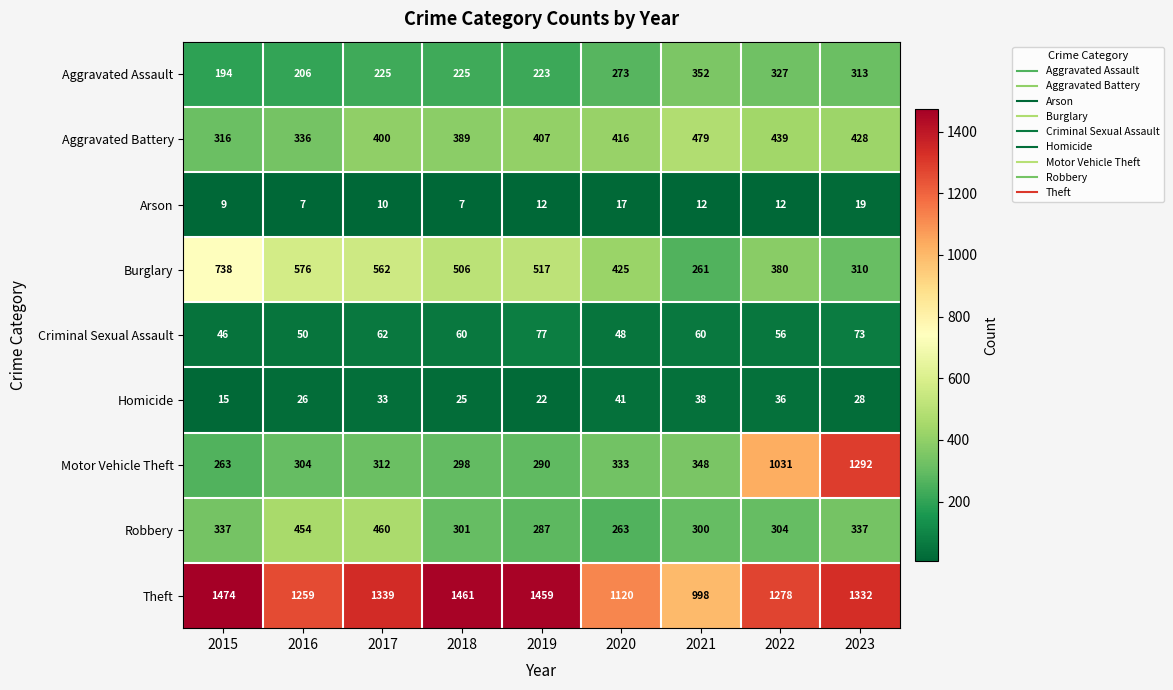

At 2015, list the series in order from smallest to largest.

Arson, Homicide, Criminal Sexual Assault, Aggravated Assault, Motor Vehicle Theft, Aggravated Battery, Robbery, Burglary, Theft